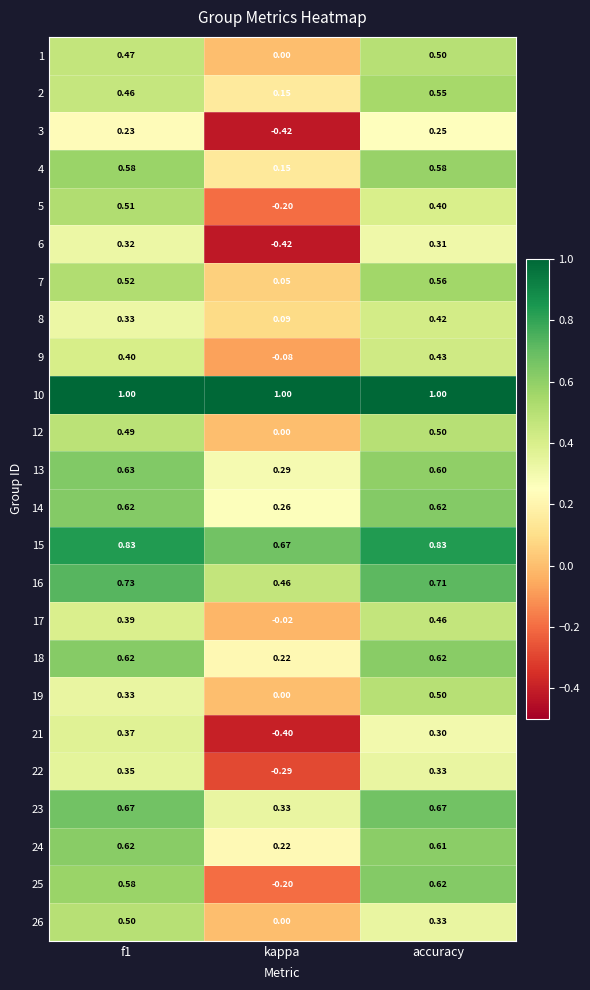

Count the number of categories in the chart.

3